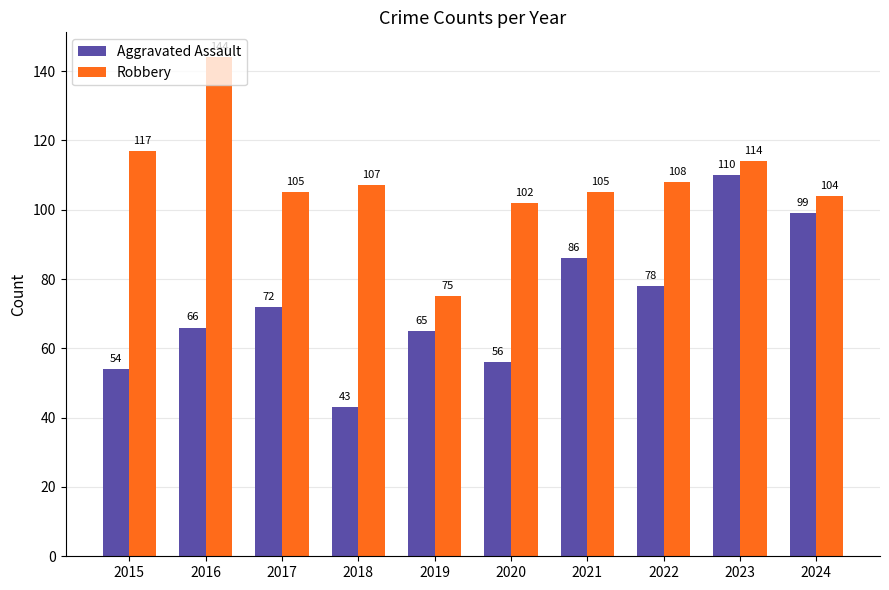

What is the minimum value for Aggravated Assault?

43